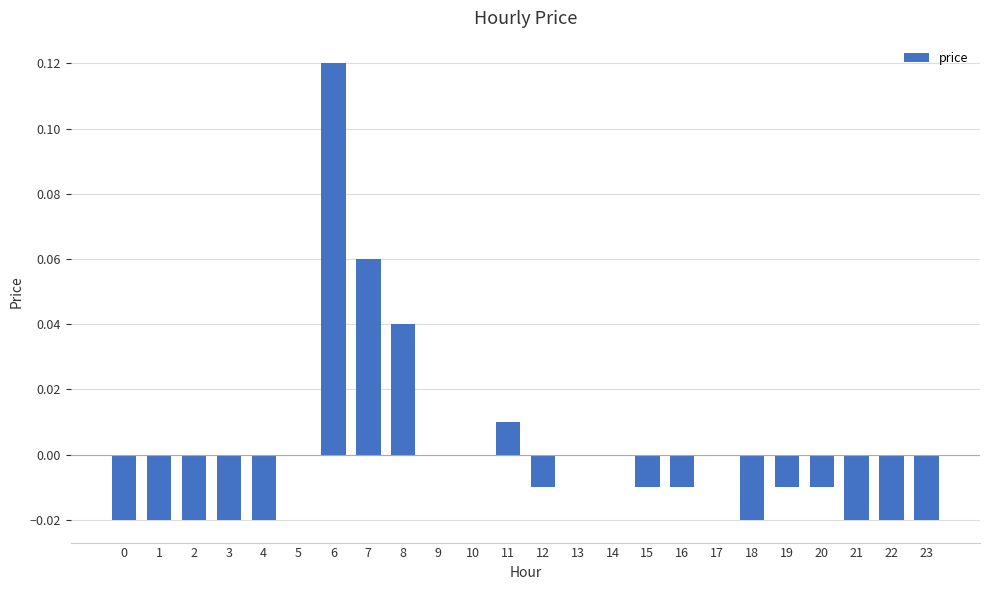

True or false: the data shows -0.0 at 16.

True